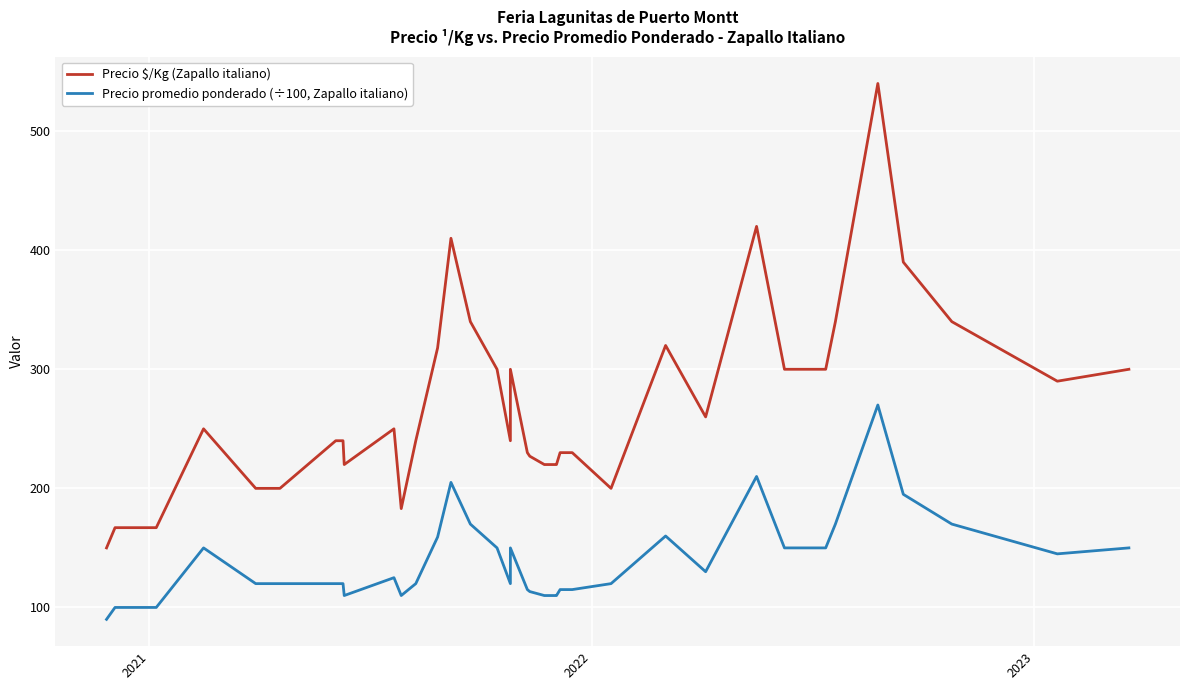

List the series in order of their peak value, highest first.

Precio $/Kg (Zapallo italiano), Precio promedio ponderado (÷100, Zapallo italiano)